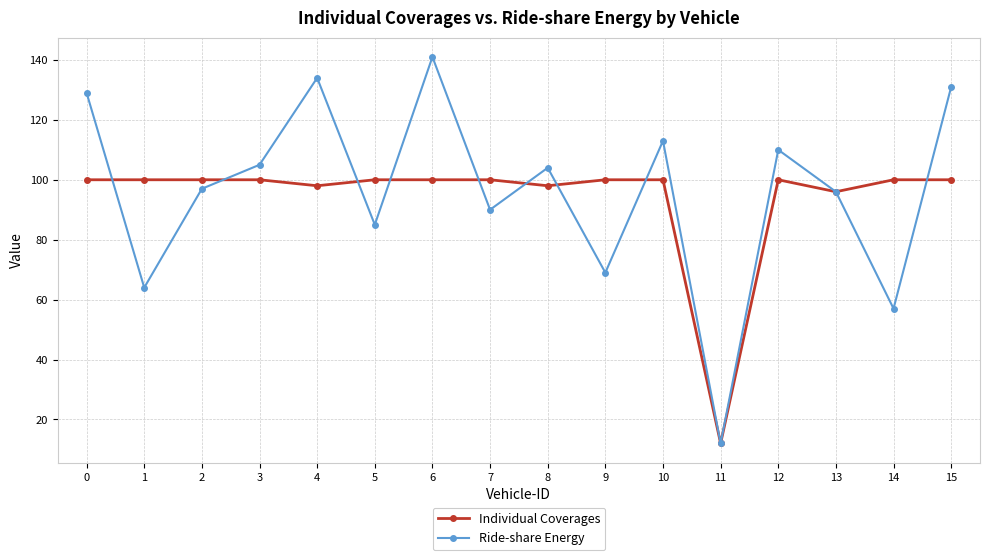

The Individual Coverages series shows 141 at 4. True or false?

False